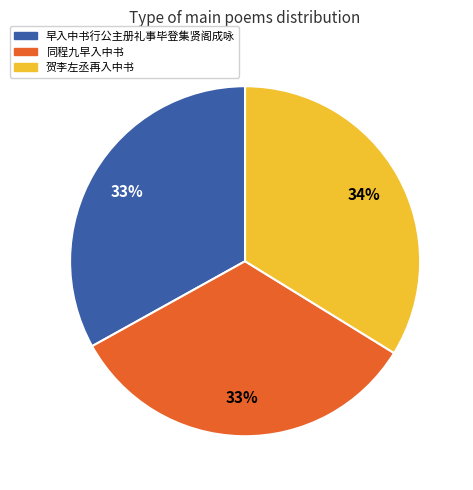

What is the ratio of the value at 同程九早入中书 to the value at 早入中书行公主册礼事毕登集贤阁成咏?

1.0